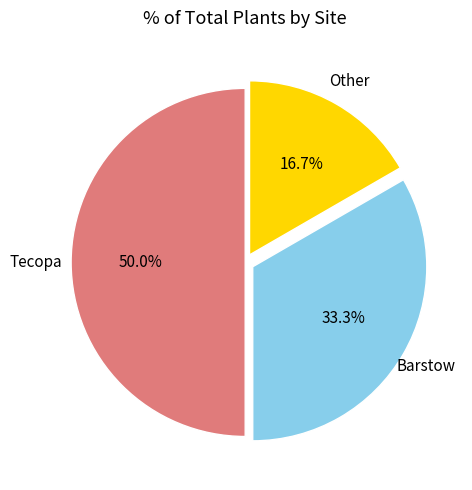

Count the number of slices in the pie.

3